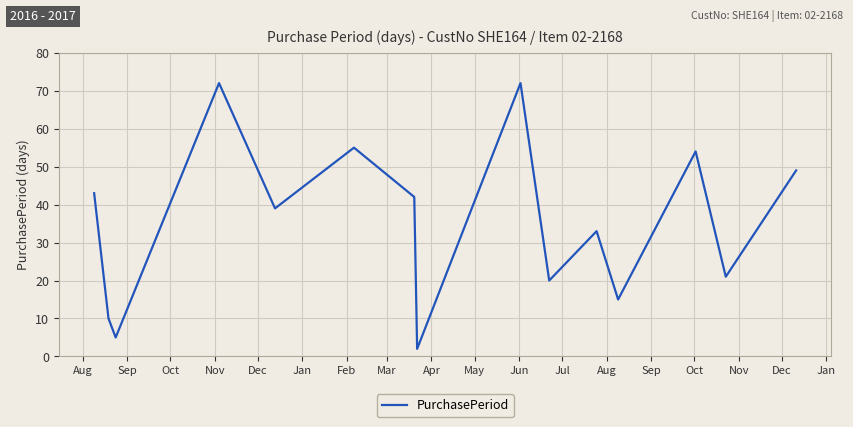

What is the difference between the maximum and minimum values?

70